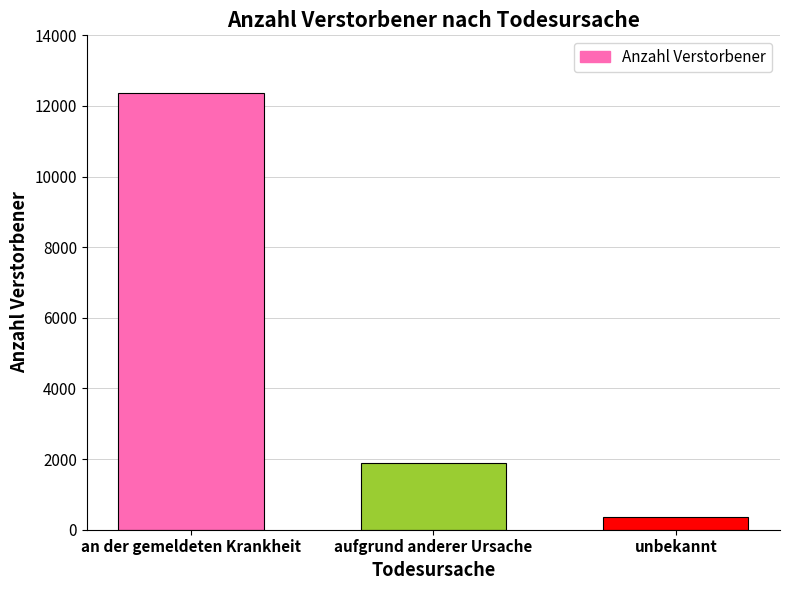

What is the change in value from aufgrund anderer Ursache to unbekannt?

-1539